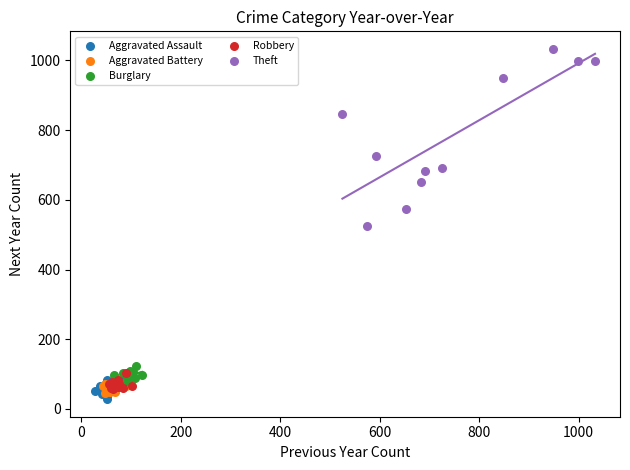

Which series contains the lowest Y value?

Aggravated Assault